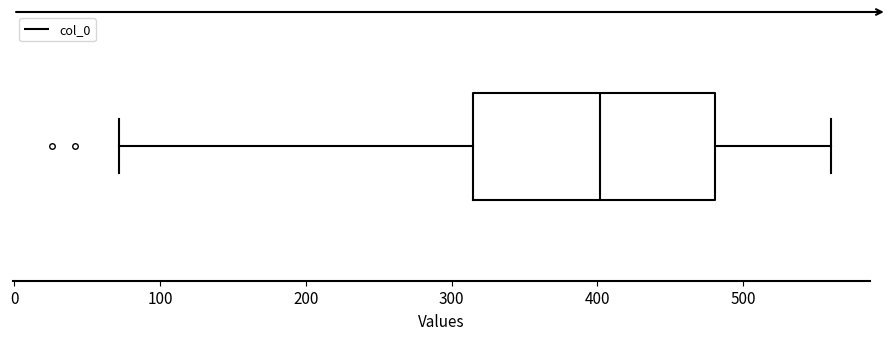

Where does the median line of the box sit on the x-axis? The values are not printed on the chart, so give them approximately, as read against the axis.

400